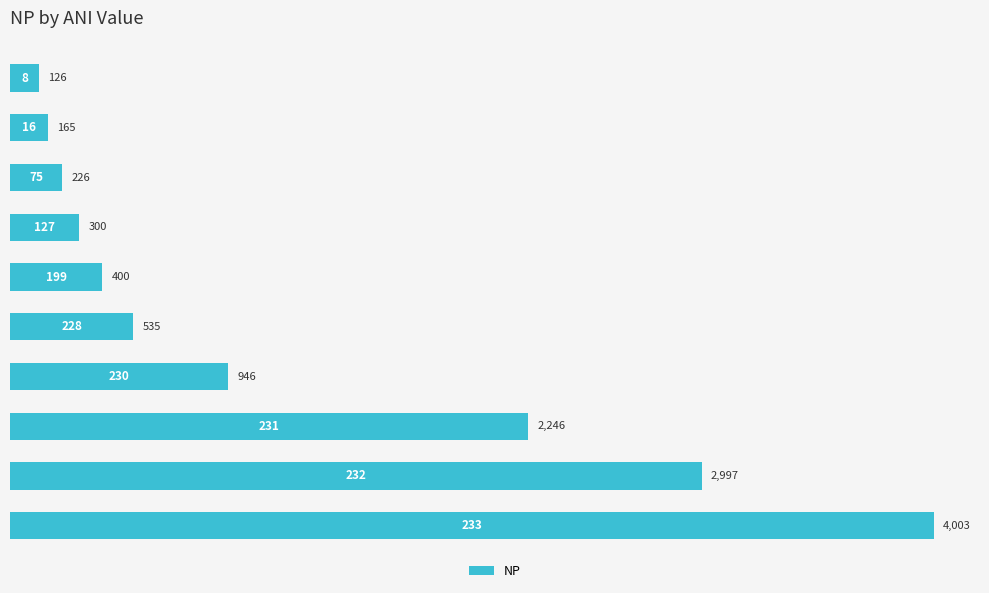

What is the greatest value displayed?

4003.3